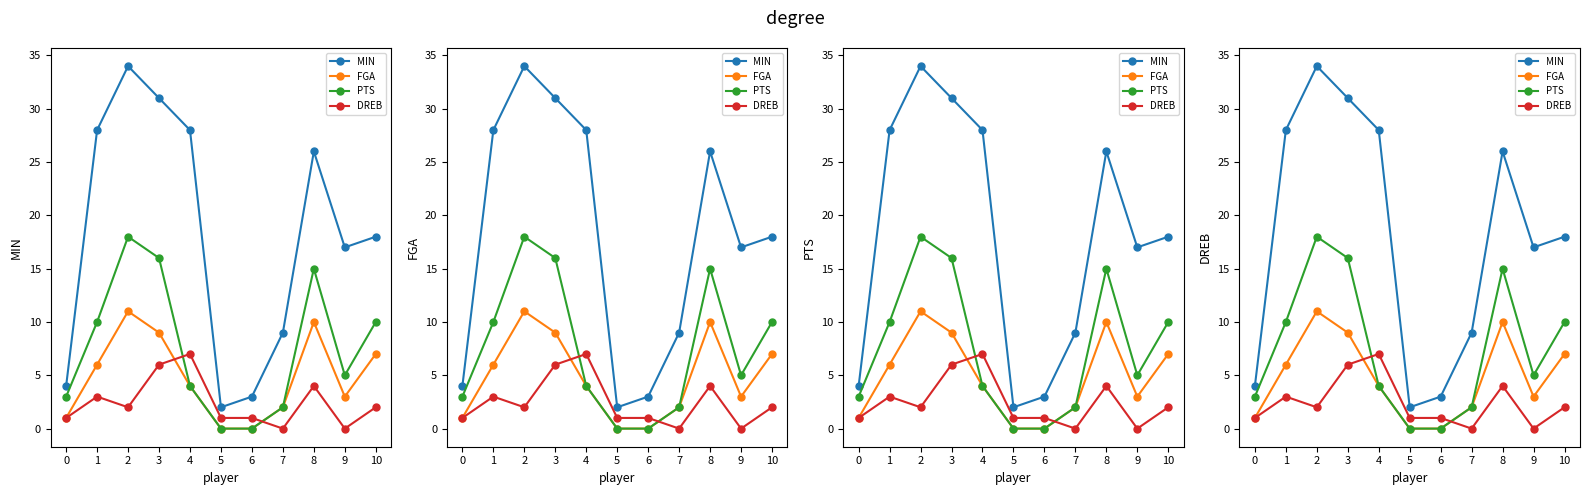

True or false: PTS has more than 2 points higher than both neighbors.

False